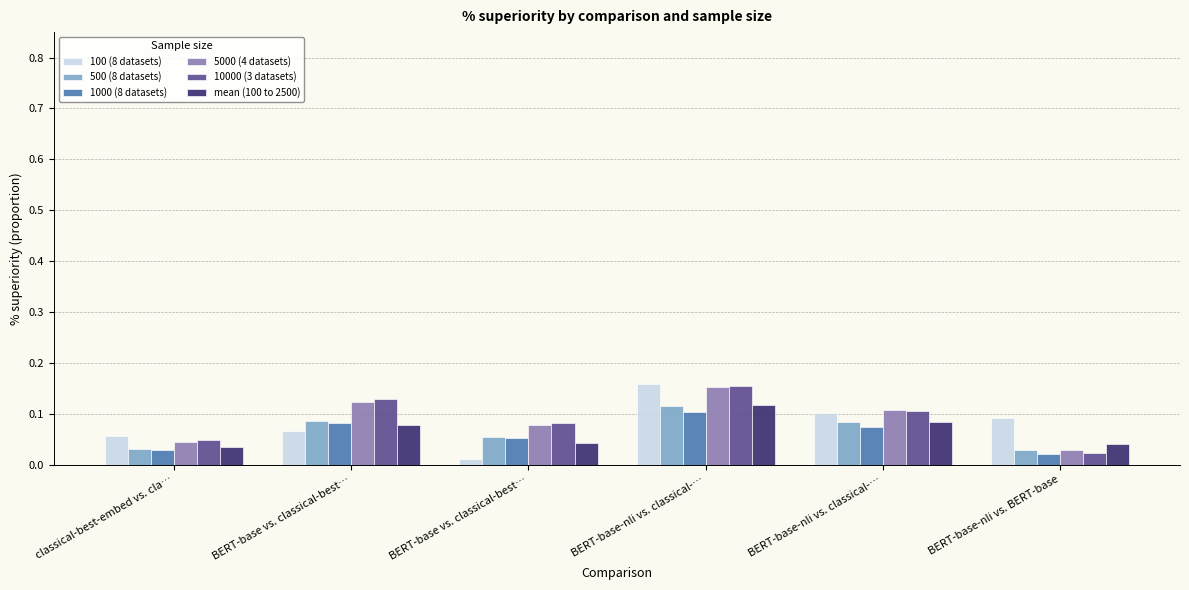

Which series has the largest total across all categories?

10000 (3 datasets)